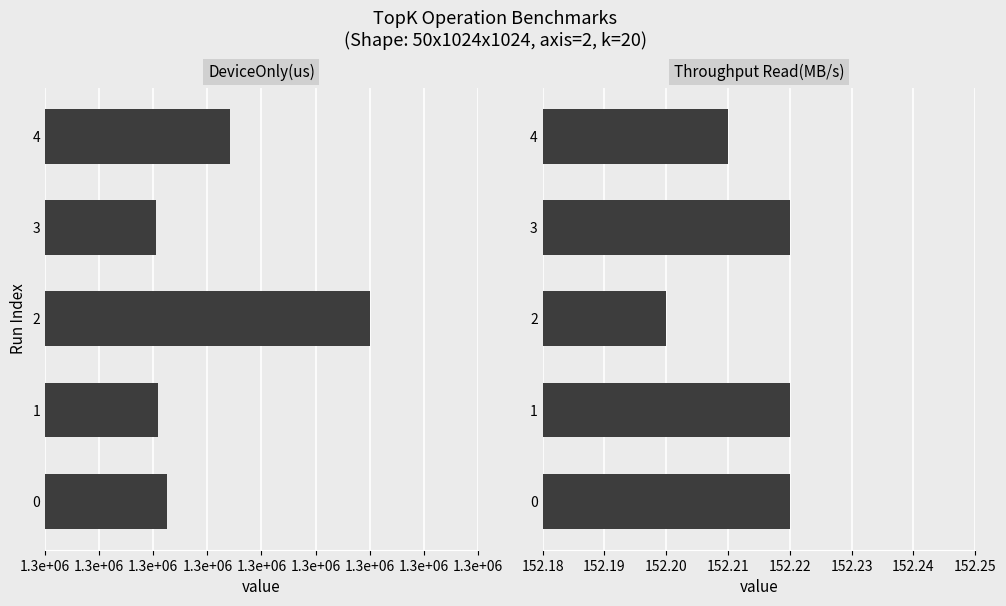

List the series in order of their overall mean, highest first.

DeviceOnly(us), Throughput Read(MB/s)